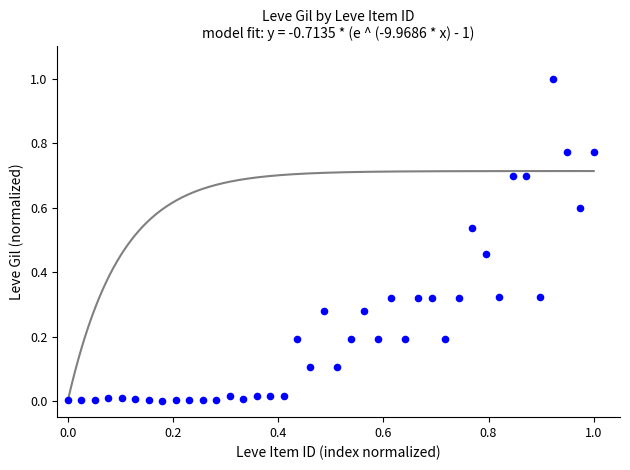

What is the range of Y values (max minus min)?

1.0